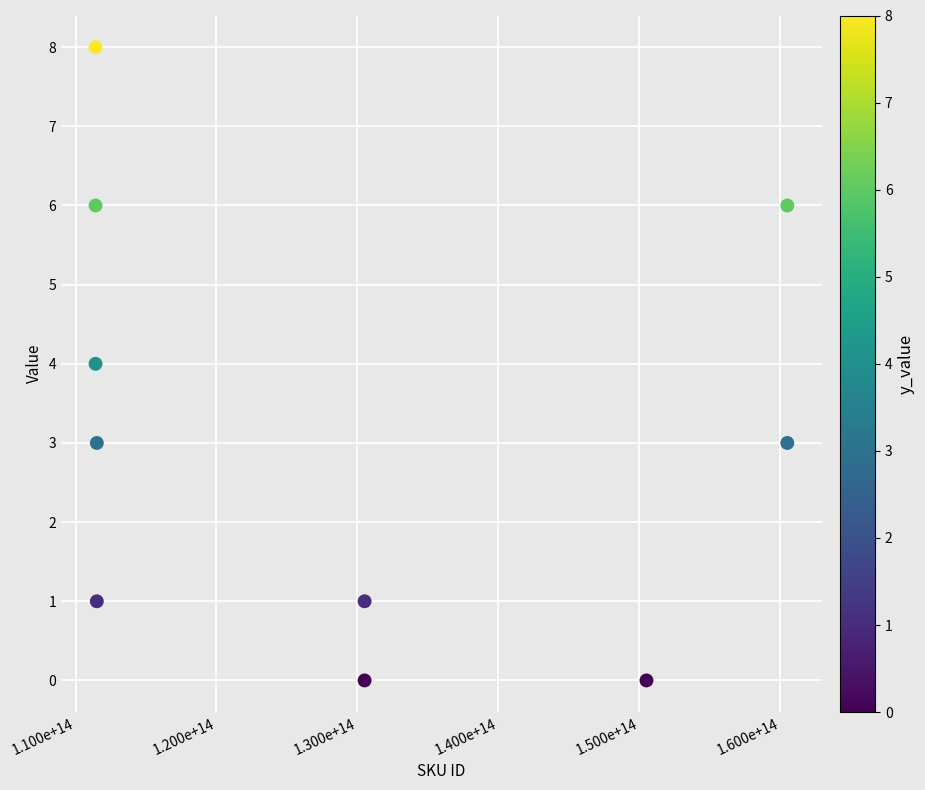

What is the range of X values (max minus min)?

49087969200743